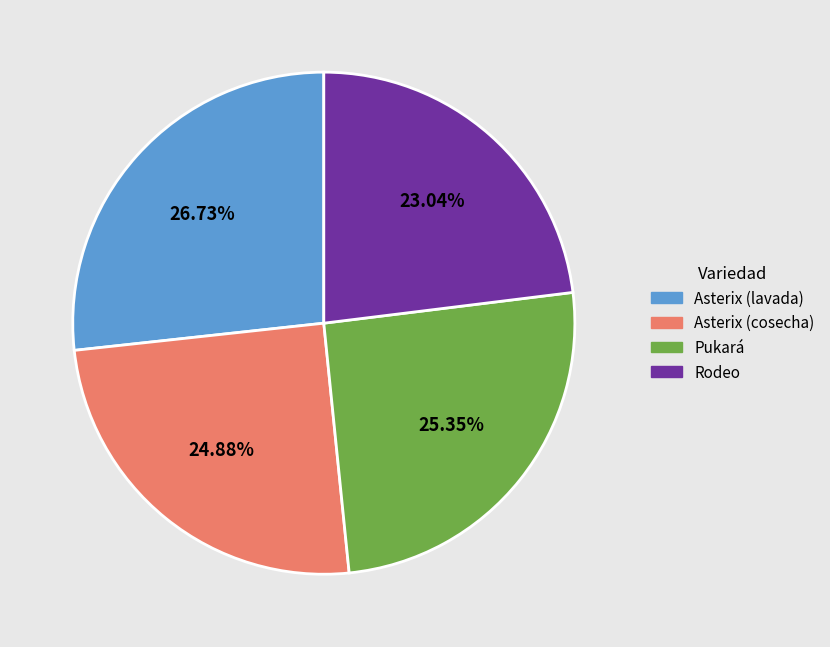

To the nearest percent, what percentage of the pie is Pukará?

25%